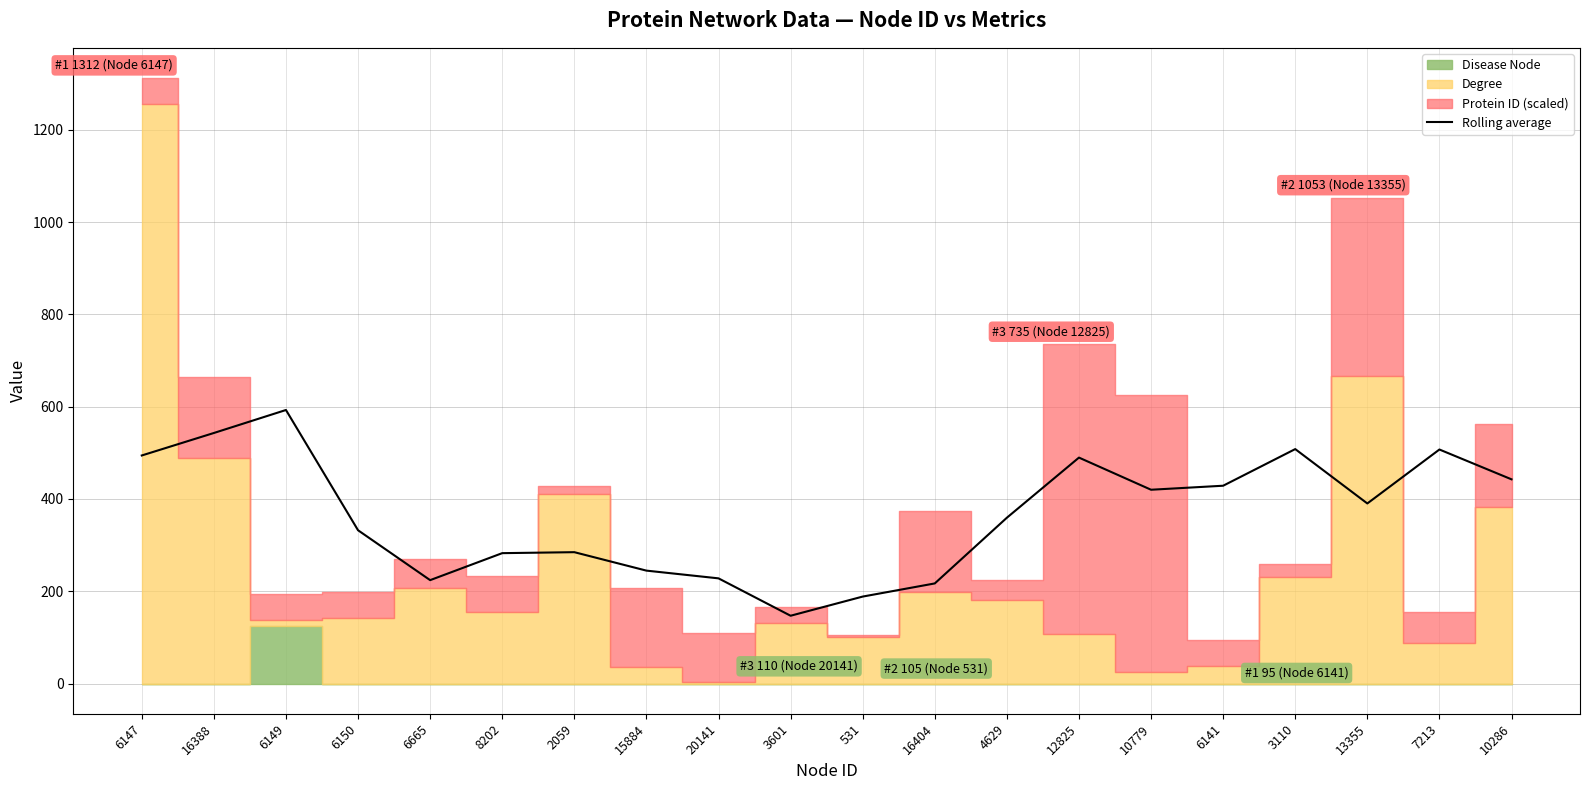

How many data points does each series have?

20